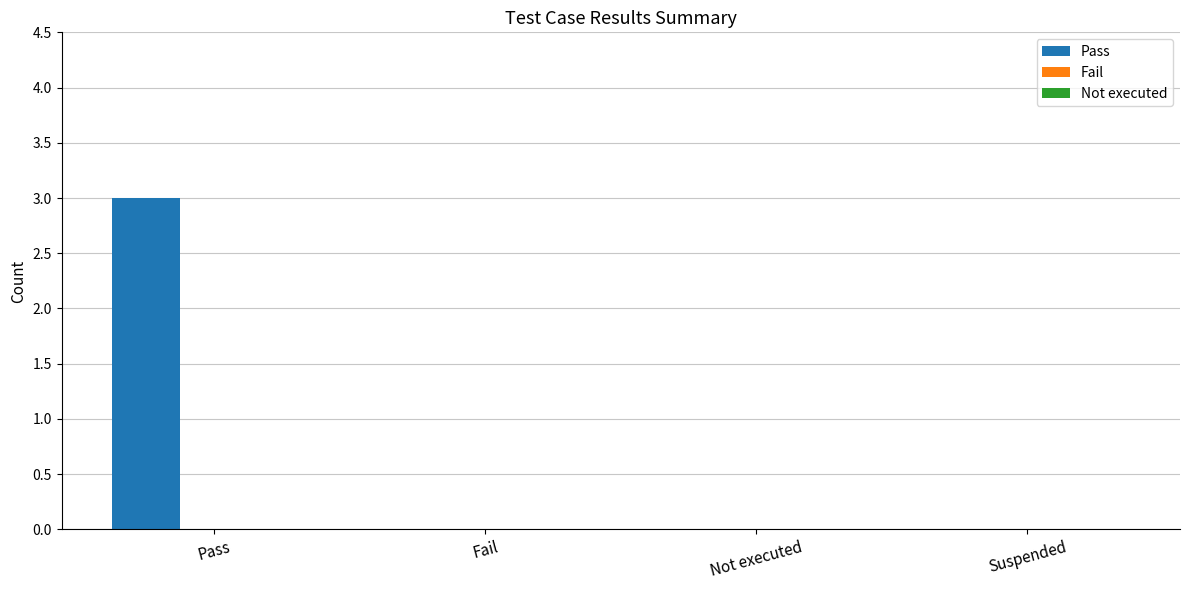

What value does the data have at Pass?

3